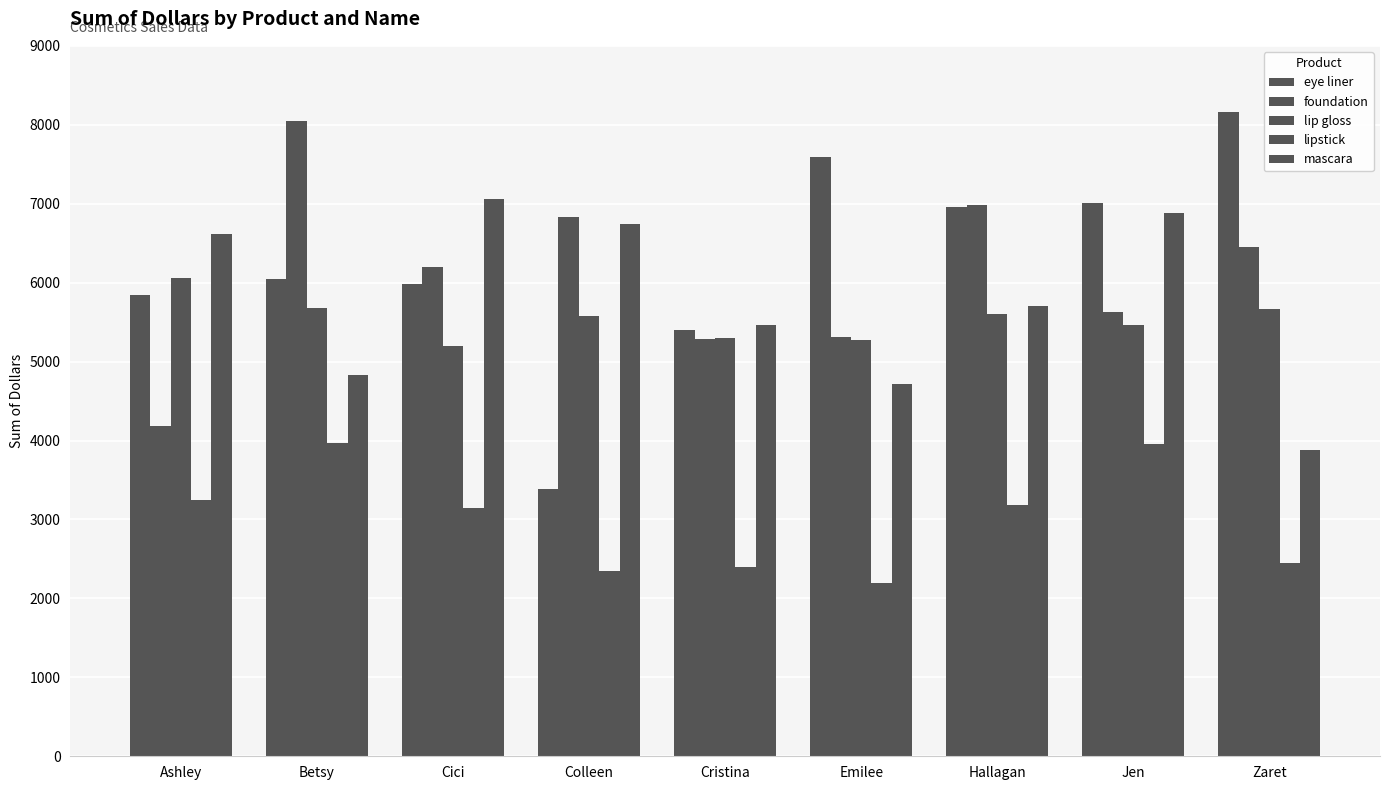

Reading left to right, transcribe all the data shown in this chart.

eye liner: Ashley=5844.9	Betsy=6046.5	Cici=5982.8	Colleen=3389.6	Cristina=5397.3	Emilee=7587.4	Hallagan=6964.6	Jen=7010.4	Zaret=8166.8
foundation: Ashley=4186.1	Betsy=8043.5	Cici=6198.2	Colleen=6834.8	Cristina=5291.0	Emilee=5313.8	Hallagan=6985.7	Jen=5628.6	Zaret=6451.6
lip gloss: Ashley=6053.7	Betsy=5675.6	Cici=5199.9	Colleen=5573.3	Cristina=5298.0	Emilee=5270.2	Hallagan=5603.1	Jen=5461.6	Zaret=5670.3
lipstick: Ashley=3245.4	Betsy=3968.6	Cici=3148.8	Colleen=2346.4	Cristina=2401.7	Emilee=2189.1	Hallagan=3177.9	Jen=3953.3	Zaret=2448.7
mascara: Ashley=6617.1	Betsy=4827.2	Cici=7060.7	Colleen=6746.5	Cristina=5461.6	Emilee=4719.3	Hallagan=5703.4	Jen=6887.2	Zaret=3879.9